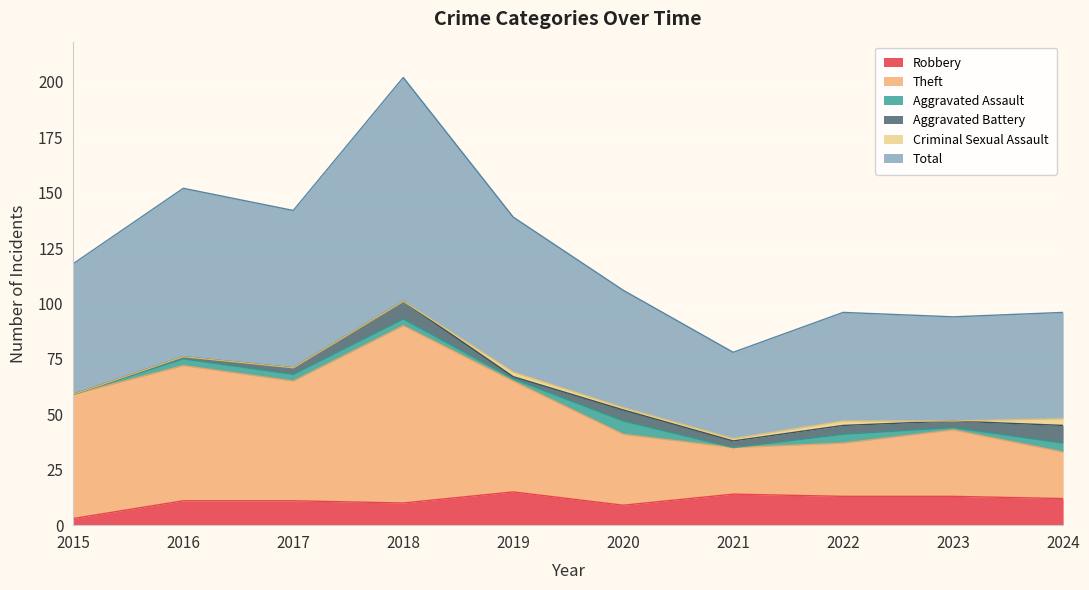

At which label does Robbery reach its minimum?

2015